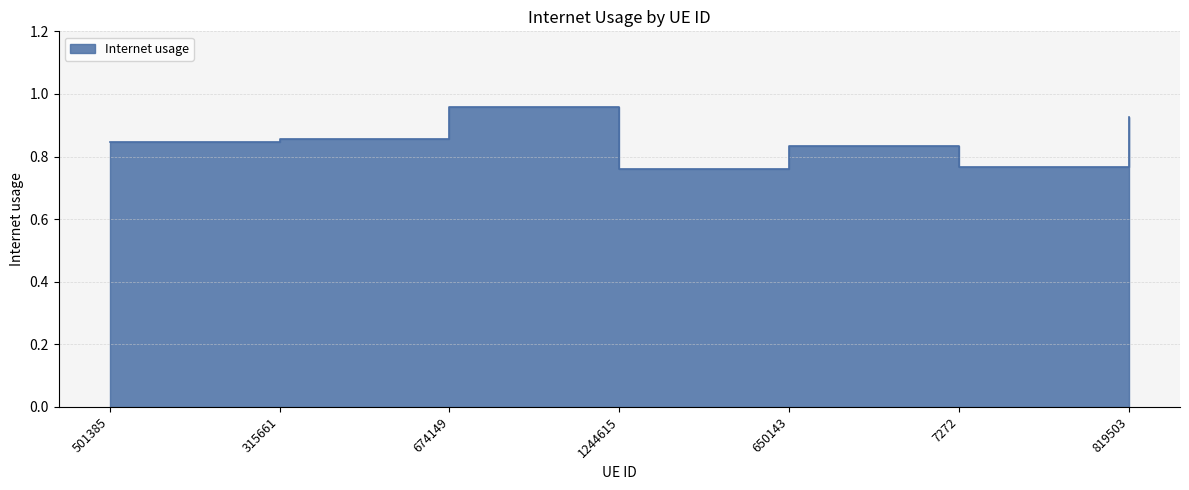

Count the values in the range 0 to 1.

7